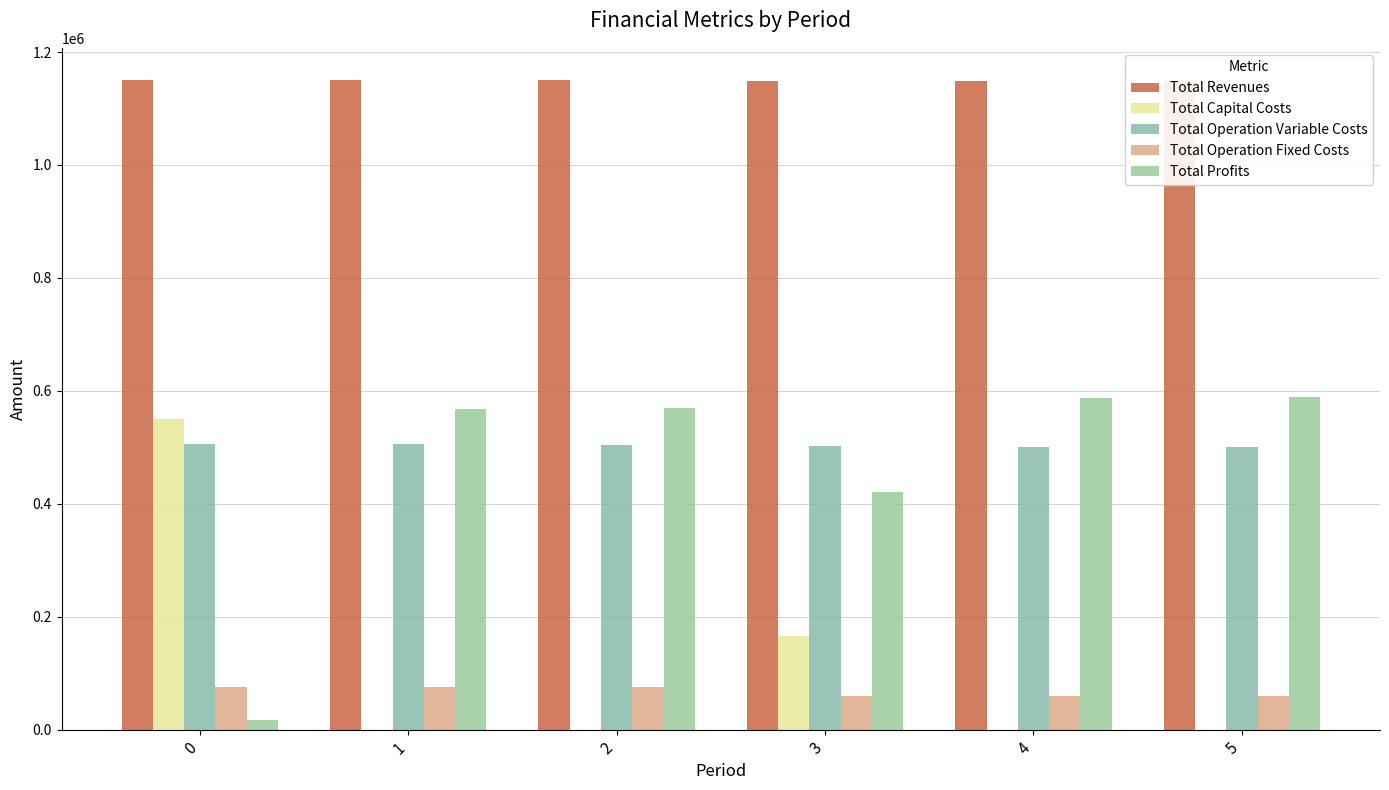

What value does the Total Revenues series have at 5?

1148959.7